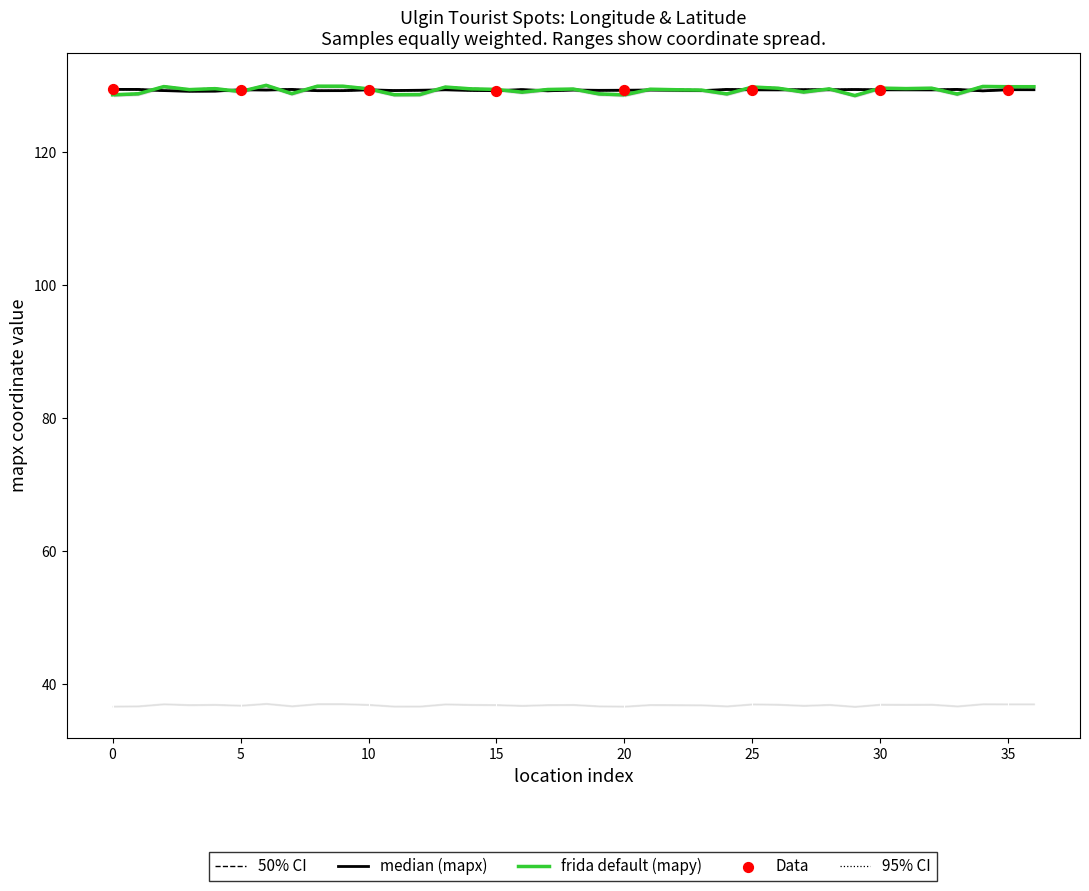

What is the minimum value for frida default (mapy)?

128.5